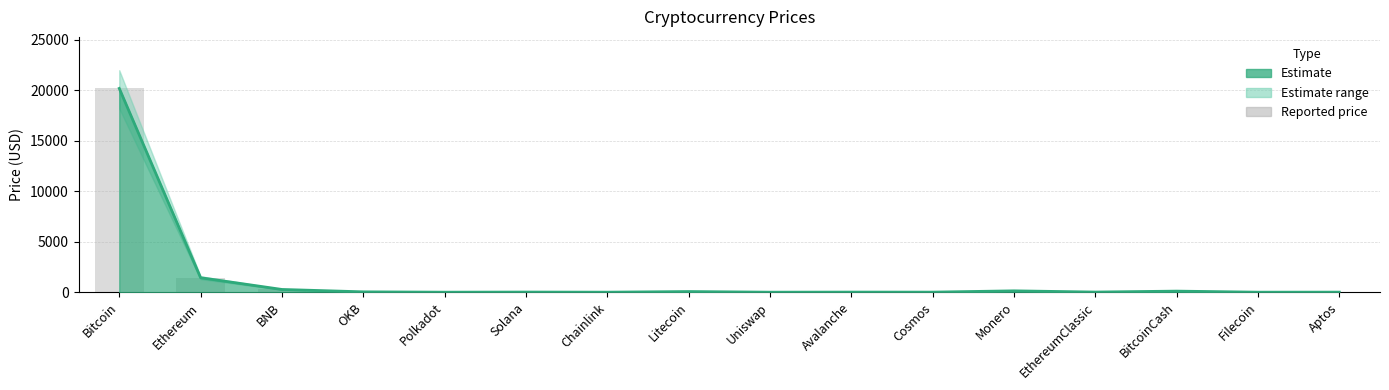

Are the bars grouped side by side (vs. stacked)?

Yes